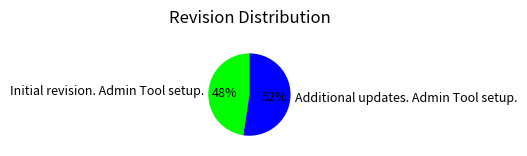

Which slice is the largest?

Additional updates. Admin Tool setup.